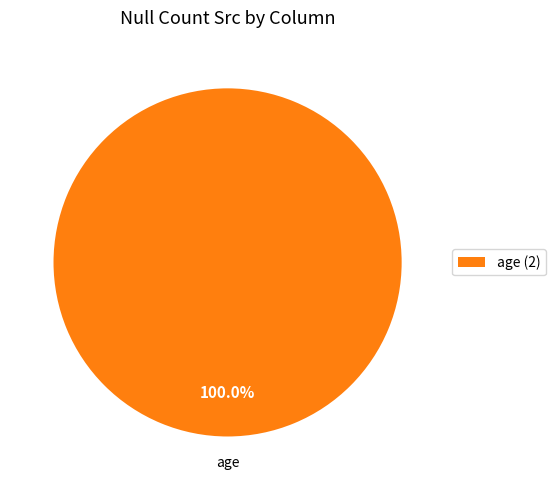

Is there a majority slice in this chart?

Yes